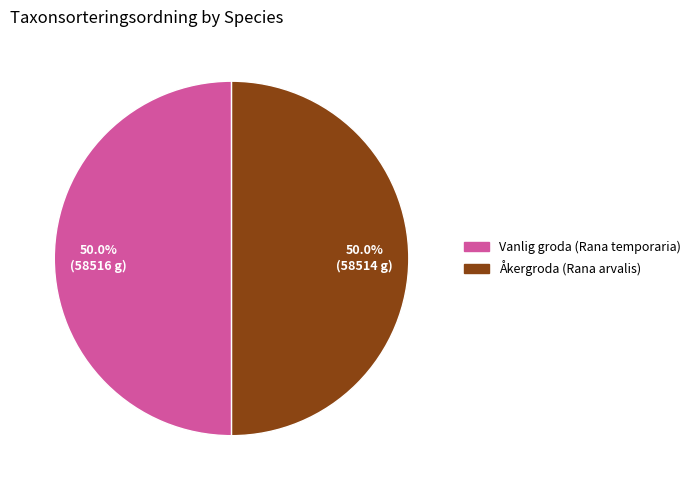

What percentage is NOT represented by Åkergroda (Rana arvalis)?

50.0%